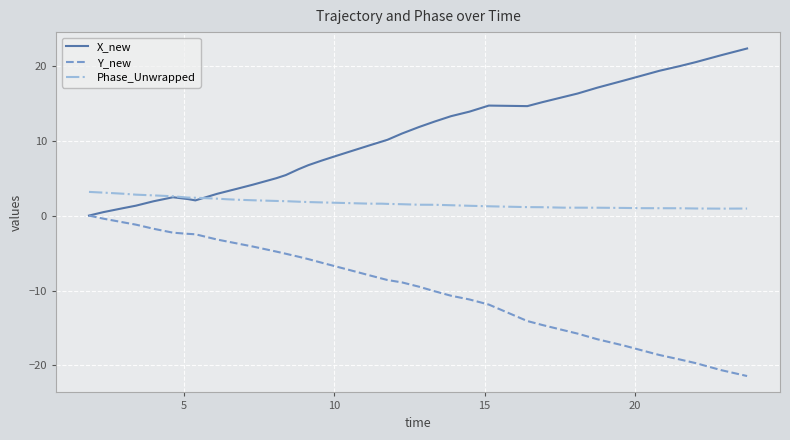

Does the chart display data point markers on the line(s)?

No